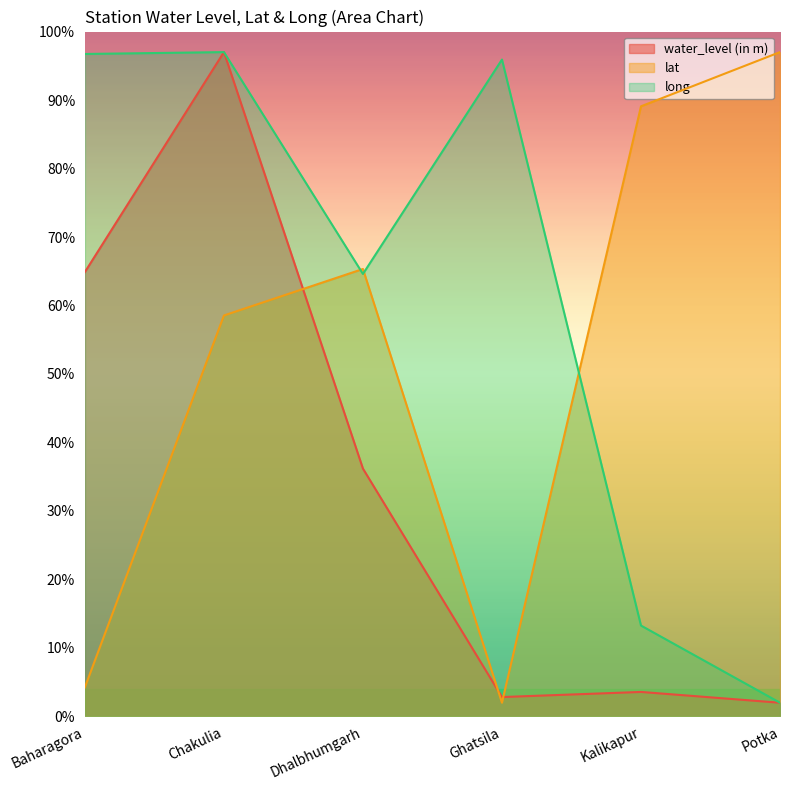

Reading right to left, extract all data points from this chart.

water_level (in m): Potka=2.0	Kalikapur=3.6	Ghatsila=2.8	Dhalbhumgarh=36.2	Chakulia=97.0	Baharagora=64.9
lat: Potka=97.0	Kalikapur=89.1	Ghatsila=2.0	Dhalbhumgarh=65.3	Chakulia=58.5	Baharagora=4.3
long: Potka=2.0	Kalikapur=13.3	Ghatsila=95.9	Dhalbhumgarh=64.6	Chakulia=97.0	Baharagora=96.7